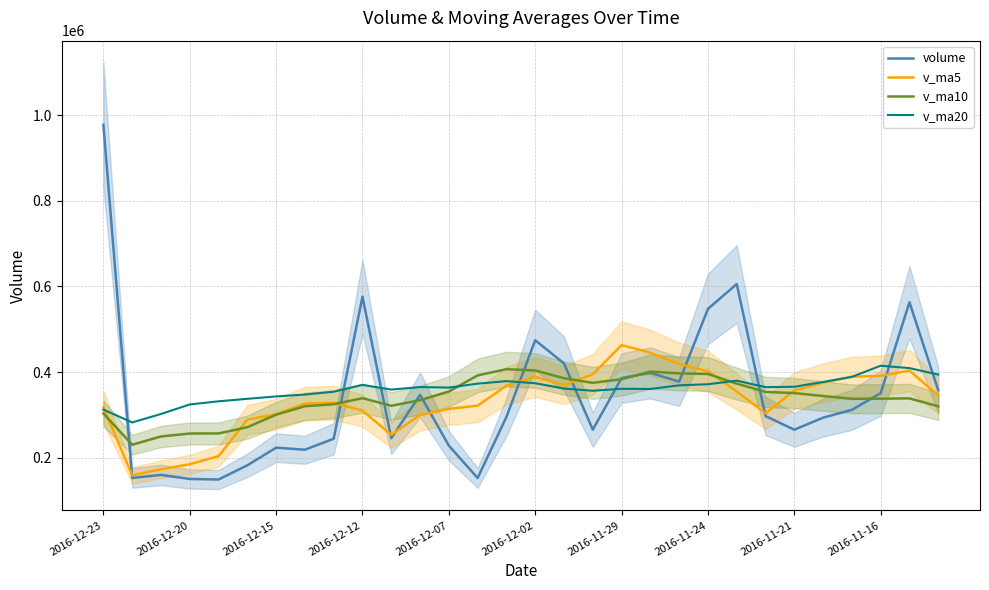

Is it true that v_ma10 equals 165798.6 at 25?

False